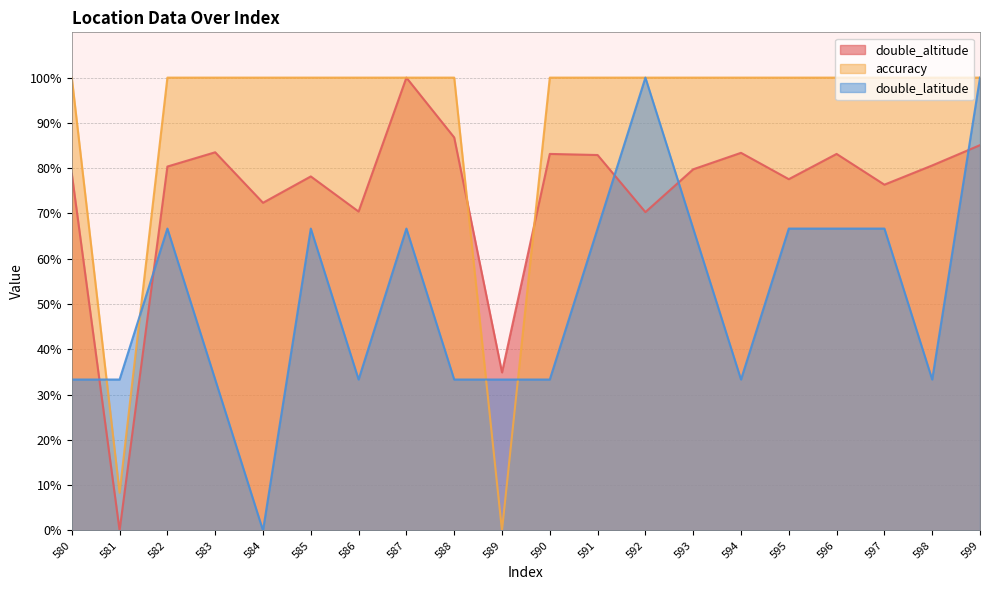

What is the difference between the second highest and minimum values in the double_altitude series?

86.8